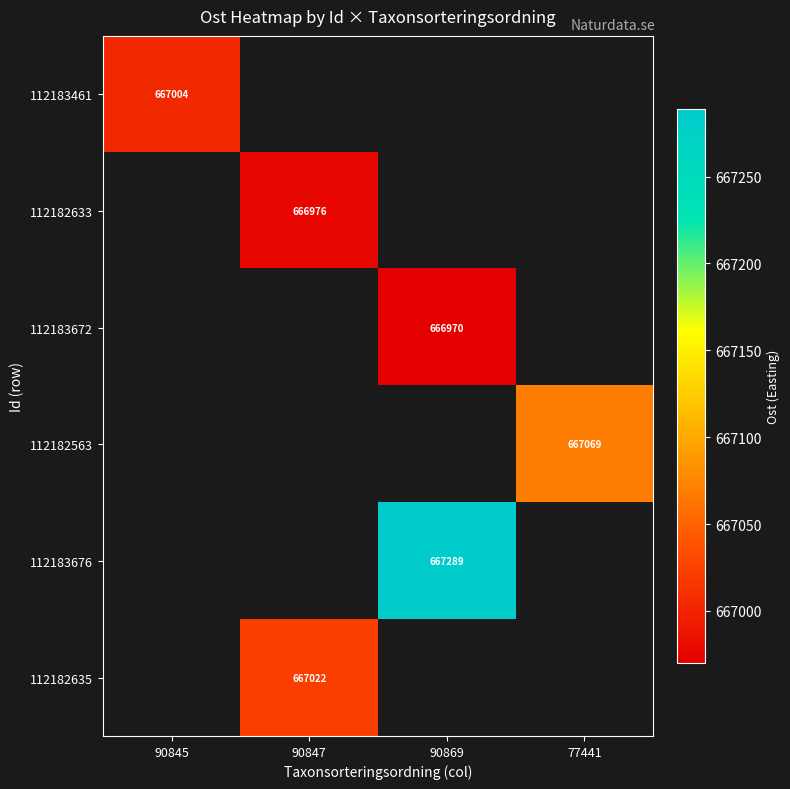

The 112183672 series shows 264548 at 90869. True or false?

False